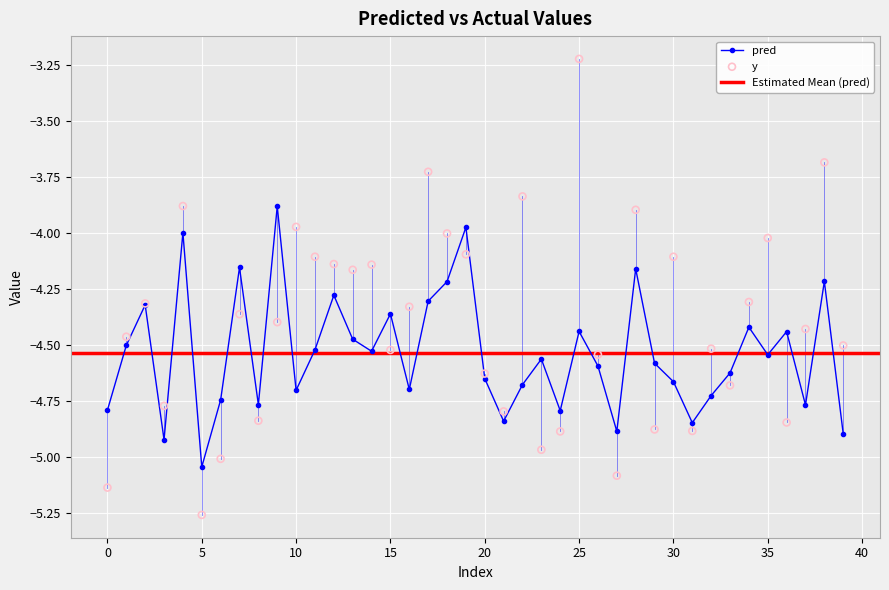

Is the value of y at 37 greater than the value of pred at 28?

No